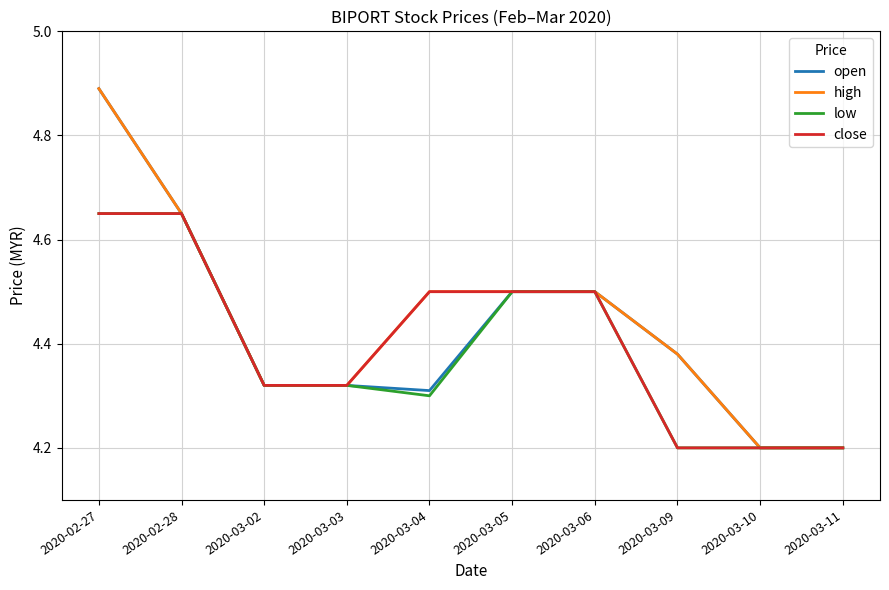

The high series shows 4.5 at 2020-03-04. True or false?

True